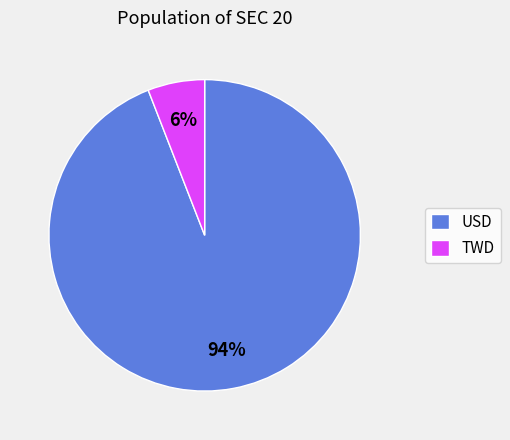

To the nearest percent, what is the difference between the largest and smallest slice percentages?

88%